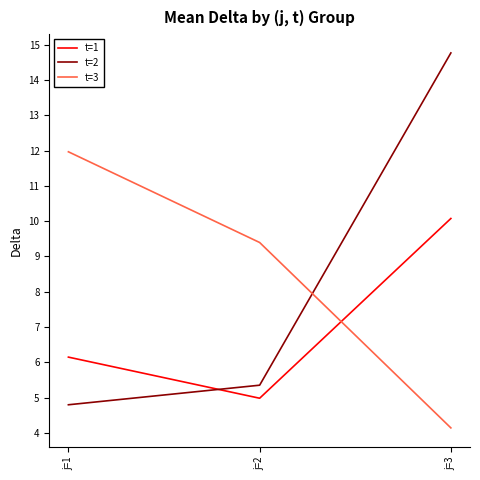

What is the average value of the t=3 series?

8.5